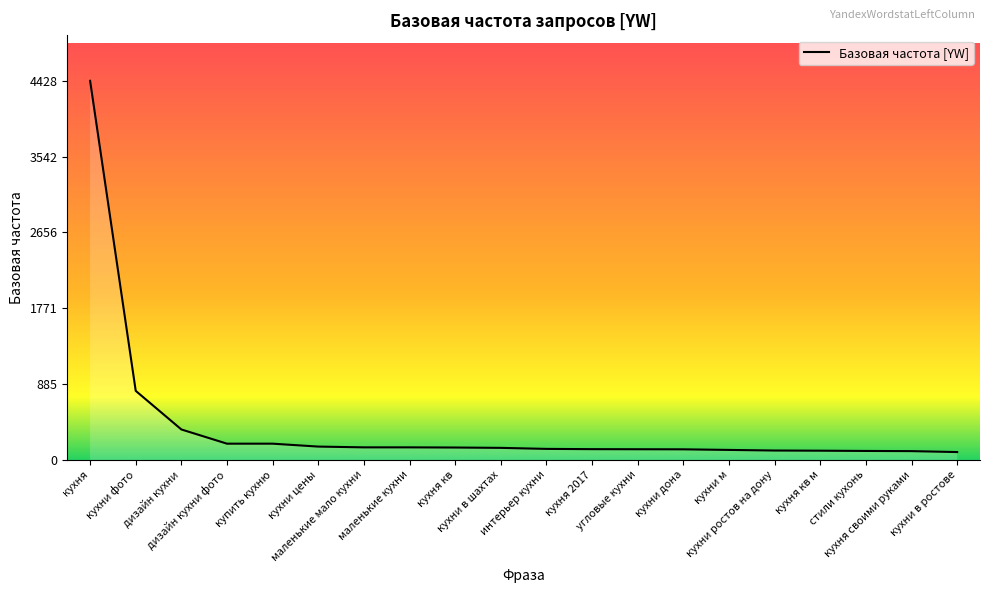

What is the greatest value displayed?

4428